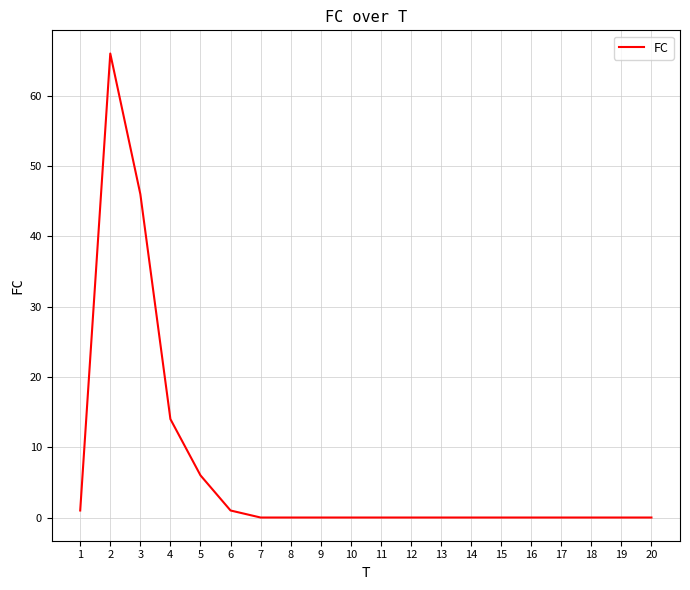

Reading left to right, extract all data points from this chart.

1	66	46	14	6	1	0	0	0	0	0	0	0	0	0	0	0	0	0	0